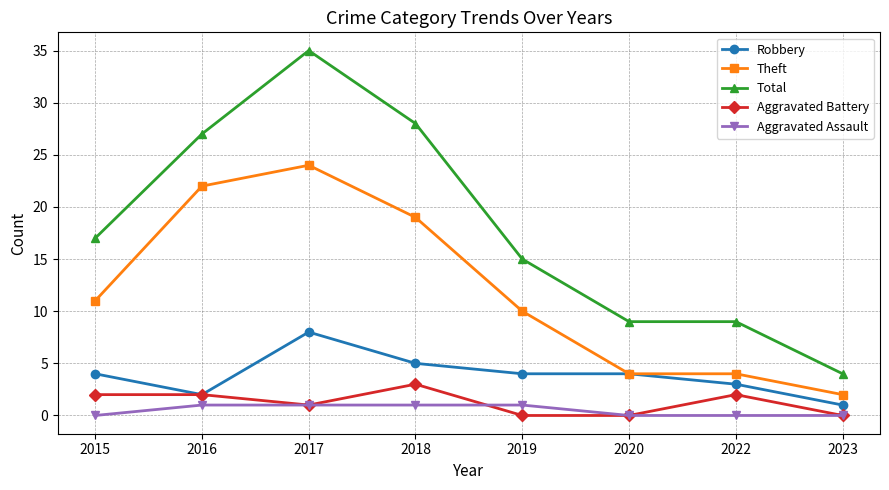

What is the sum of all Robbery values?

31